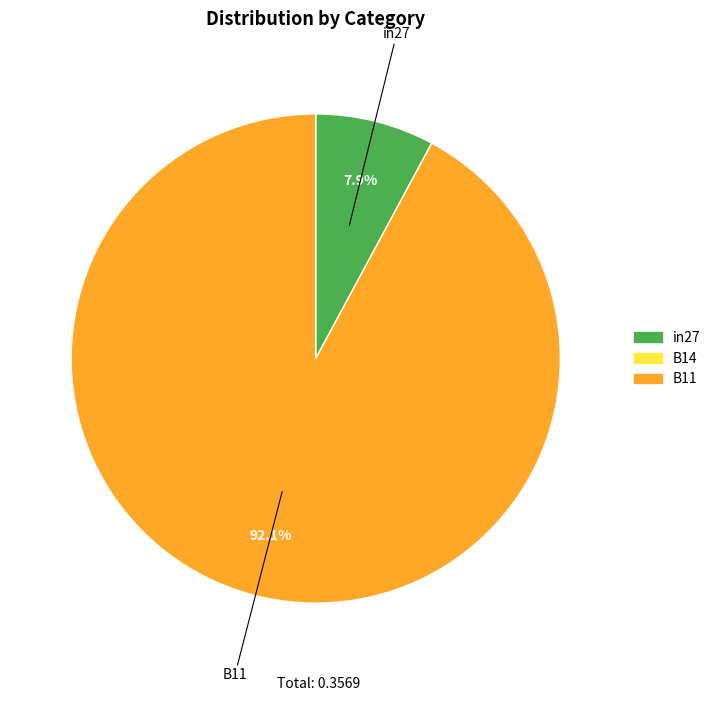

How many slices are in this pie chart?

2